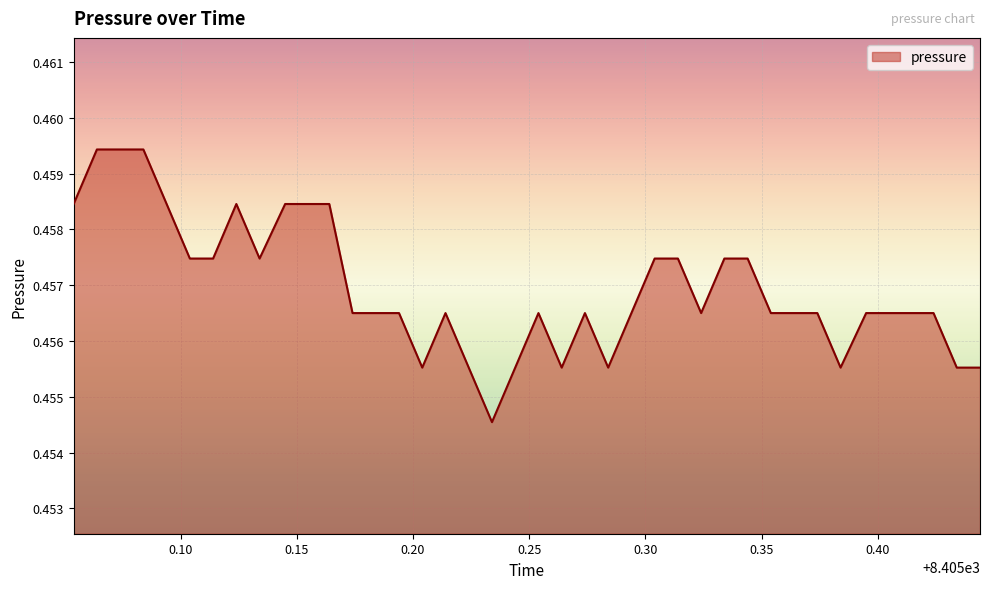

Reading left to right, extract all data points from this chart.

0.5	0.5	0.5	0.5	0.5	0.5	0.5	0.5	0.5	0.5	0.5	0.5	0.5	0.5	0.5	0.5	0.5	0.5	0.5	0.5	0.5	0.5	0.5	0.5	0.5	0.5	0.5	0.5	0.5	0.5	0.5	0.5	0.5	0.5	0.5	0.5	0.5	0.5	0.5	0.5